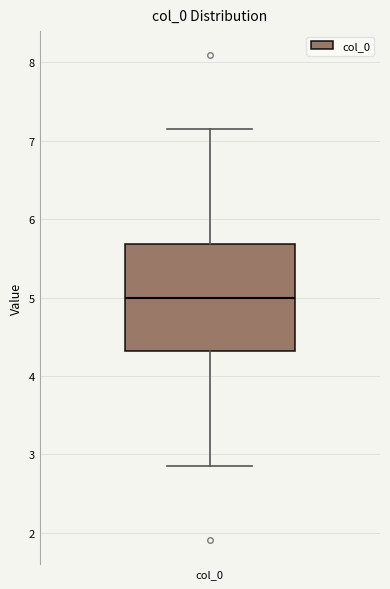

Where is the lower edge of the box for col_0 on the y-axis? The values are not printed on the chart, so give them approximately, as read against the axis.

4.3